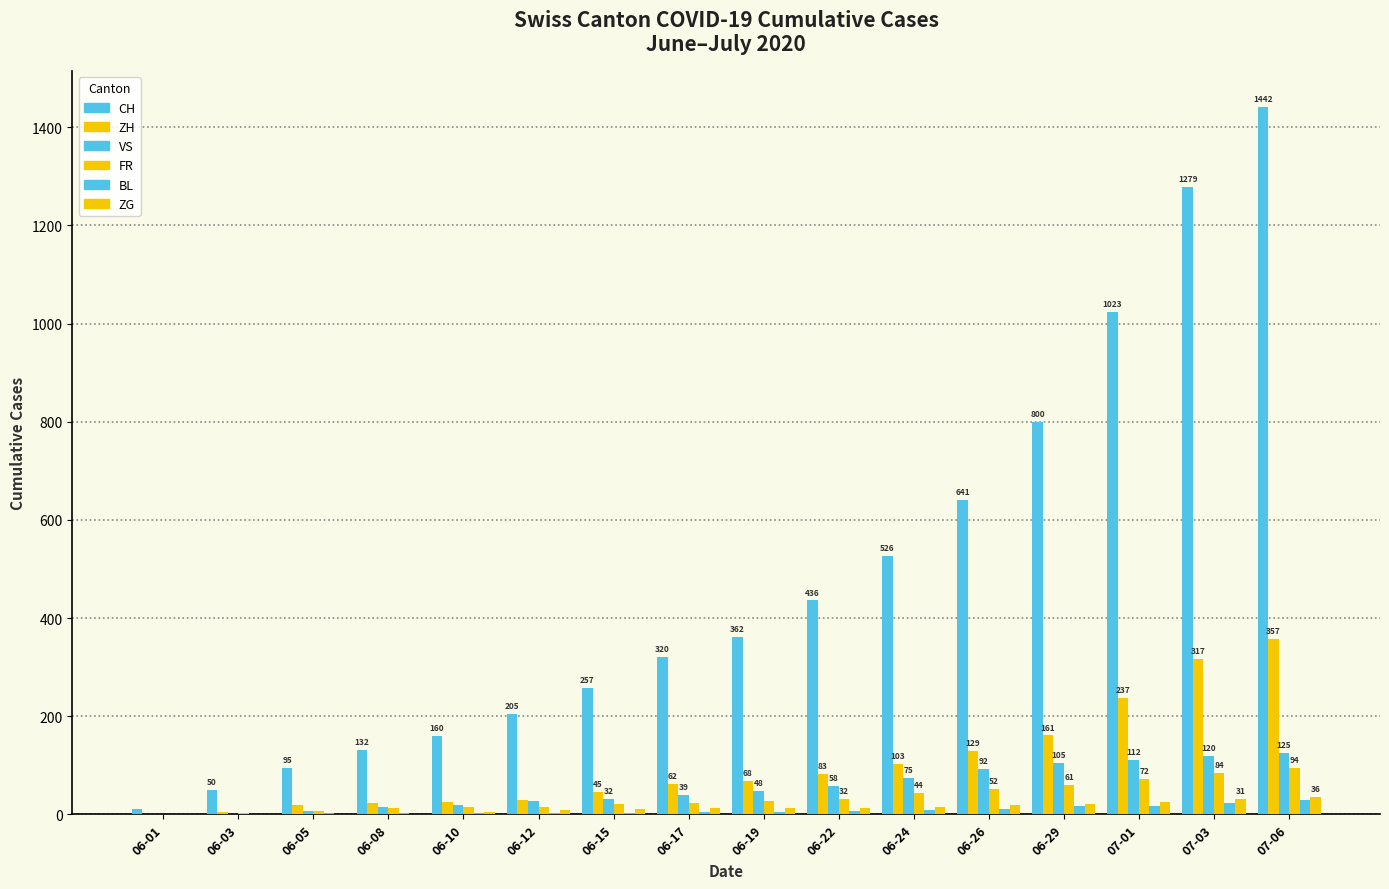

How many series are shown in this chart?

6